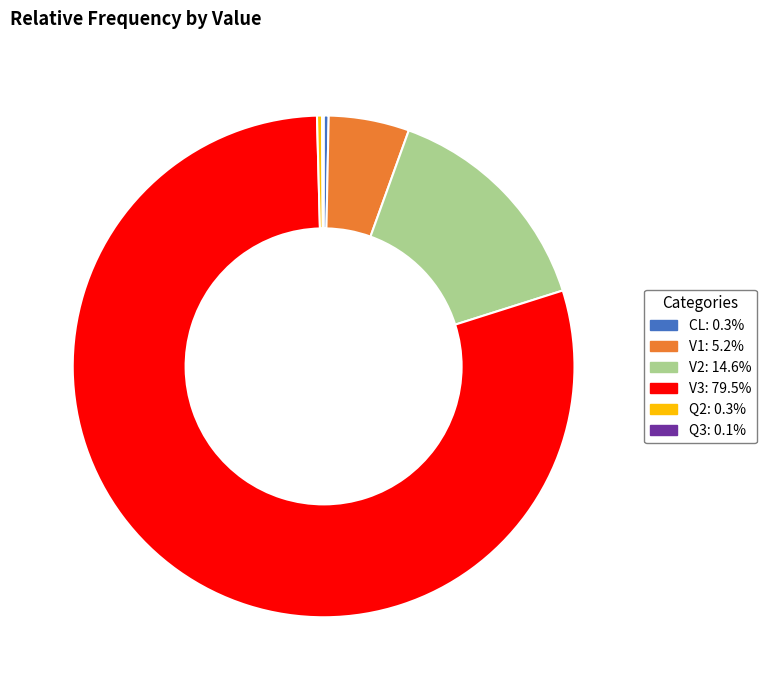

Is the sum of V1 and V3 greater than half?

Yes